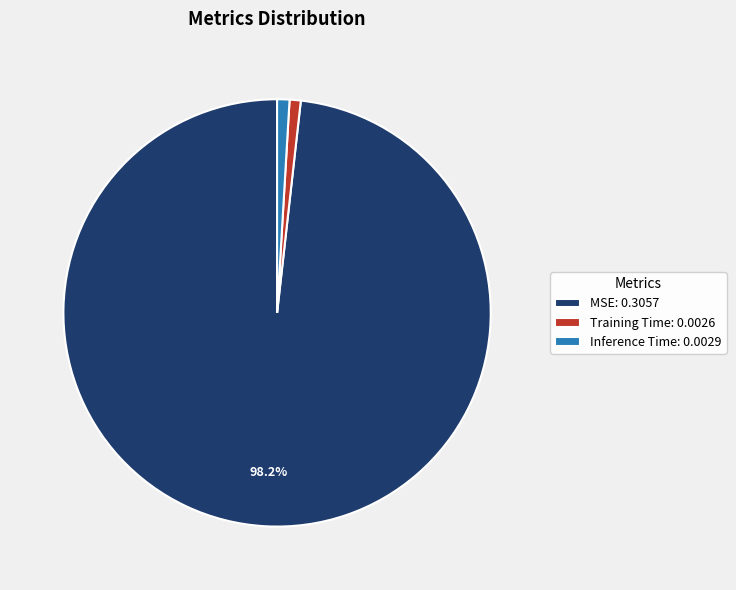

To the nearest percent, what percentage of the pie is Inference Time?

1%